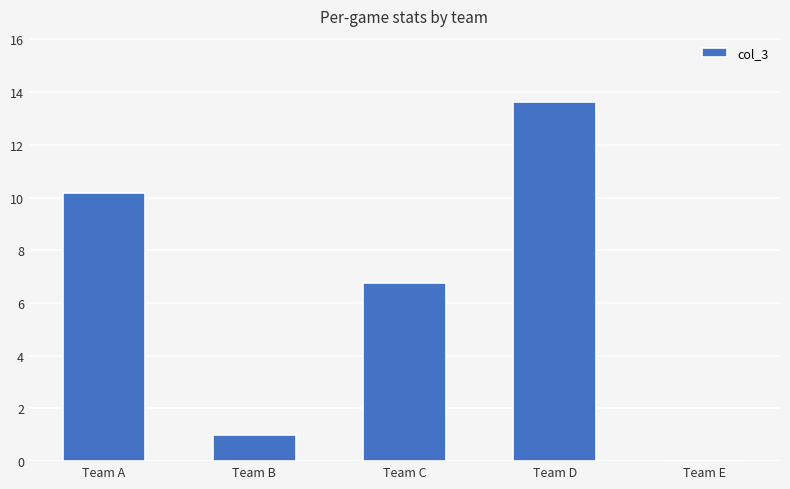

Between Team E and Team C, which is larger?

Team C